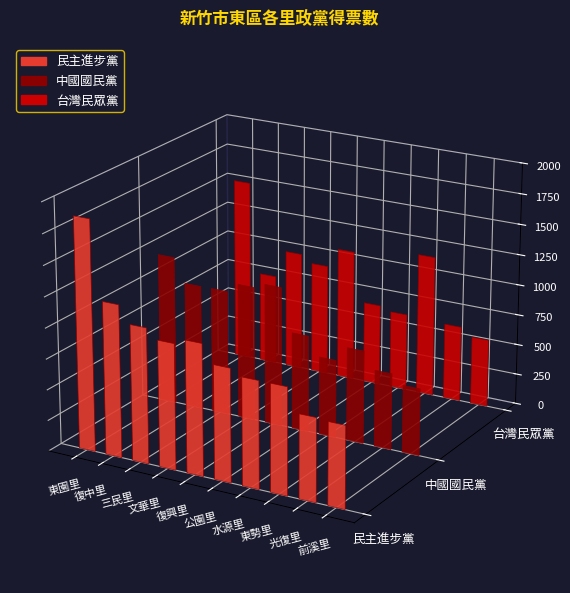

At which label is 中國國民黨 closest to 883?

公園里